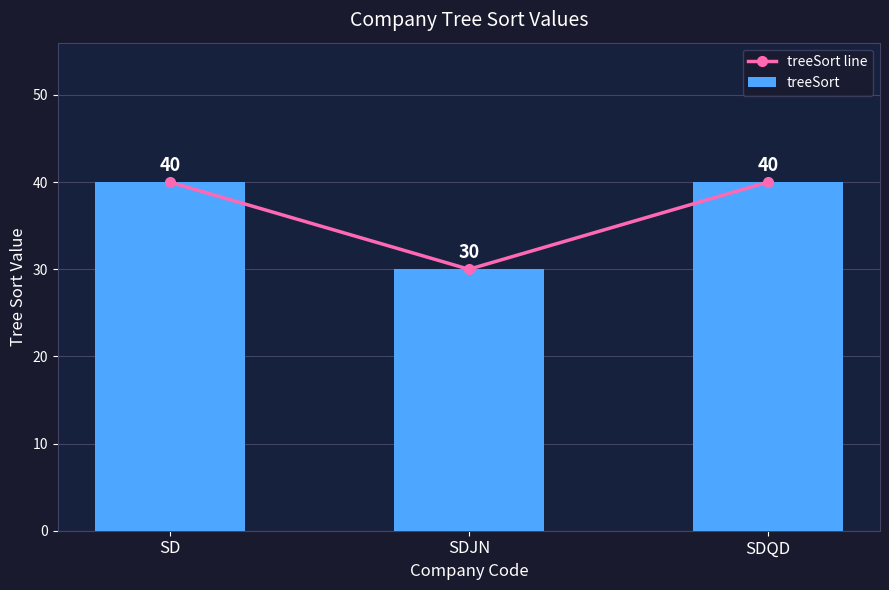

What is the sum of all treeSort line values?

110